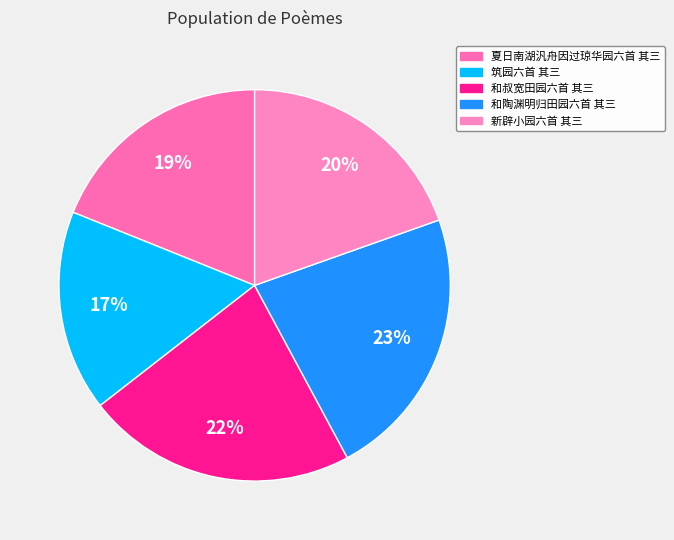

What portion of the pie excludes 夏日南湖汎舟因过琼华园六首 其三?

81.1%